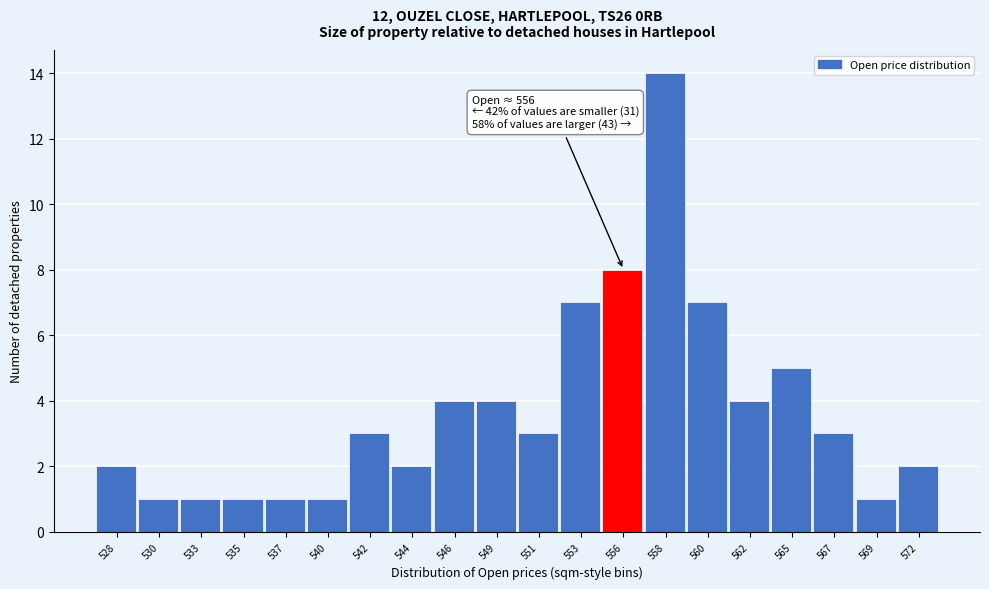

Reading right to left, transcribe all the data shown in this chart.

2	1	3	5	4	7	14	8	7	3	4	4	2	3	1	1	1	1	1	2